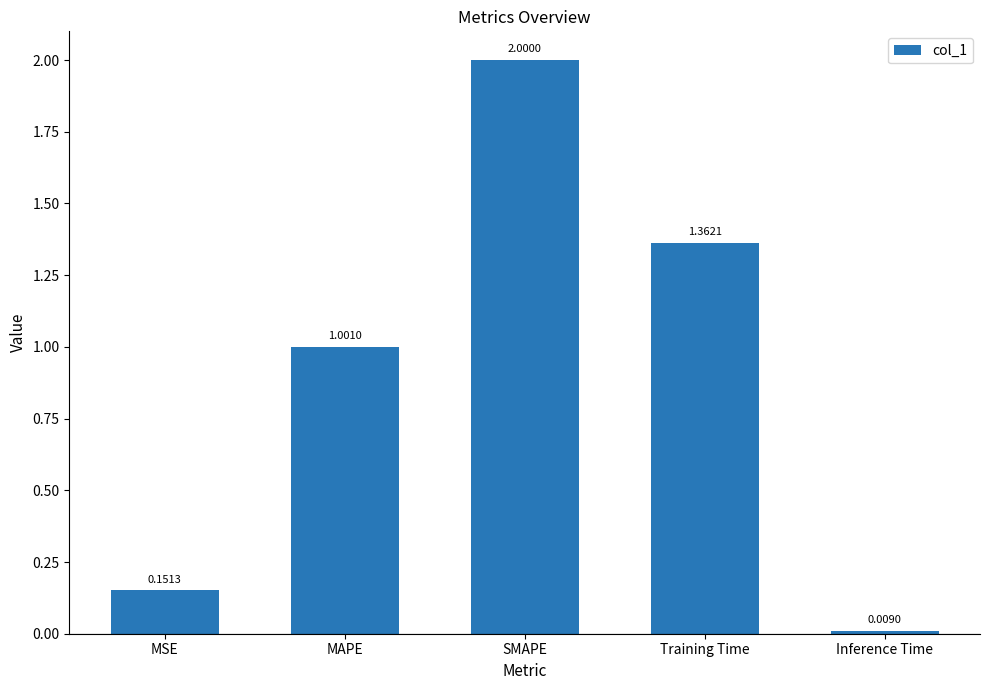

Which has a higher value, Training Time or MSE?

Training Time